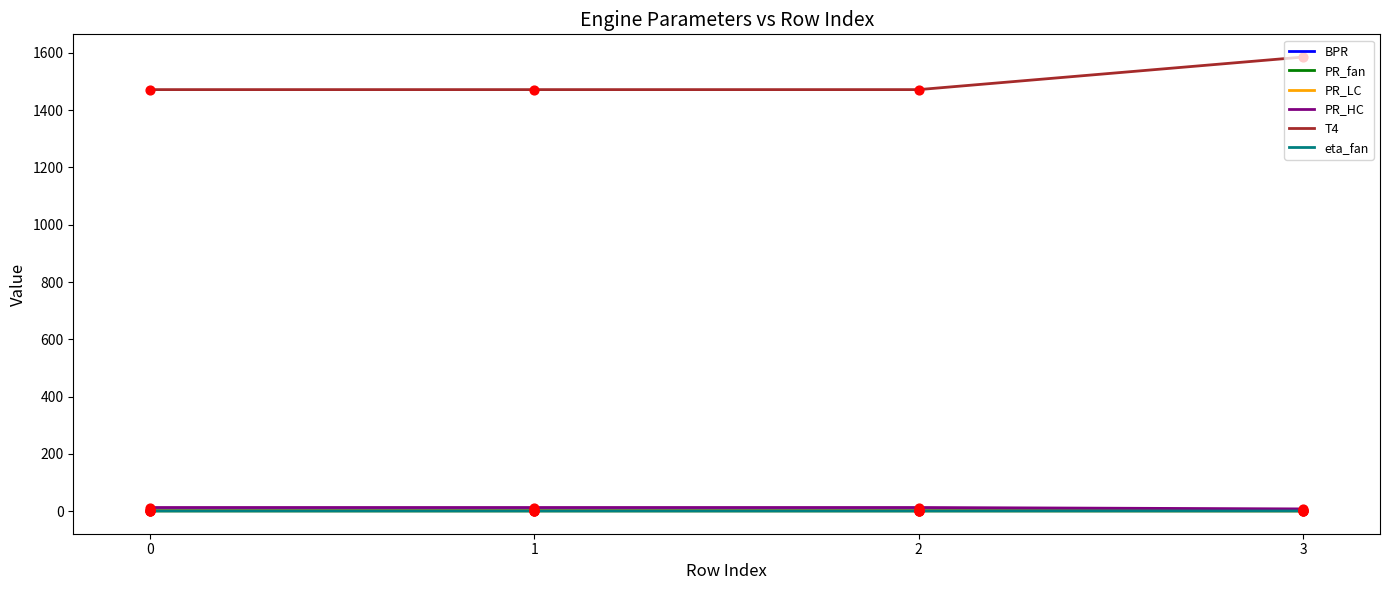

What are all the series names shown in the legend?

BPR, PR_fan, PR_LC, PR_HC, T4, eta_fan